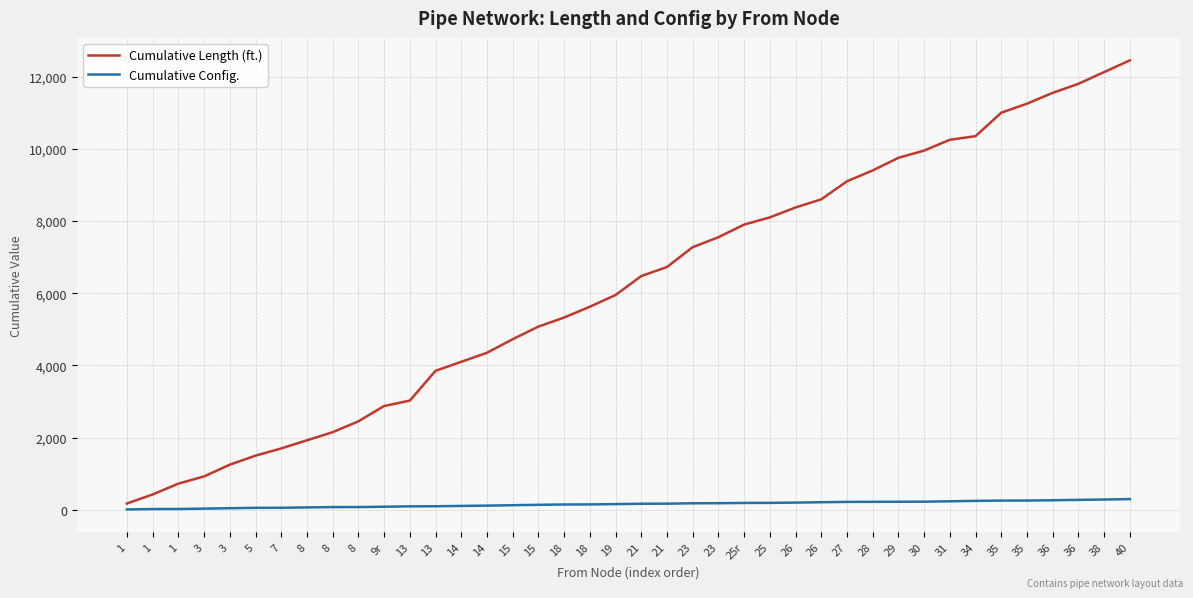

Reading right to left, transcribe all the data shown in this chart.

Cumulative Length (ft.): 40=12450	38=12125	36=11800	36=11550	35=11250	35=11000	34=10350	31=10250	30=9950	29=9750	28=9400	27=9100	26=8600	26=8375	25=8100	25r=7900	23=7550	23=7275	21=6725	21=6475	19=5950	18=5625	18=5325	15=5075	15=4725	14=4350	14=4100	13=3850	13=3025	9r=2875	8=2450	8=2150	8=1925	7=1700	5=1500	3=1250	3=925	1=725	1=425	1=175
Cumulative Config.: 40=296	38=285	36=275	36=265	35=256	35=255	34=247	31=236	30=225	29=223	28=221	27=219	26=210	26=199	25=192	25r=190	23=183	23=181	21=170	21=168	19=158	18=149	18=147	15=138	15=127	14=116	14=107	13=98	13=96	9r=85	8=76	8=75	8=66	7=56	5=55	3=44	3=33	1=22	1=21	1=10